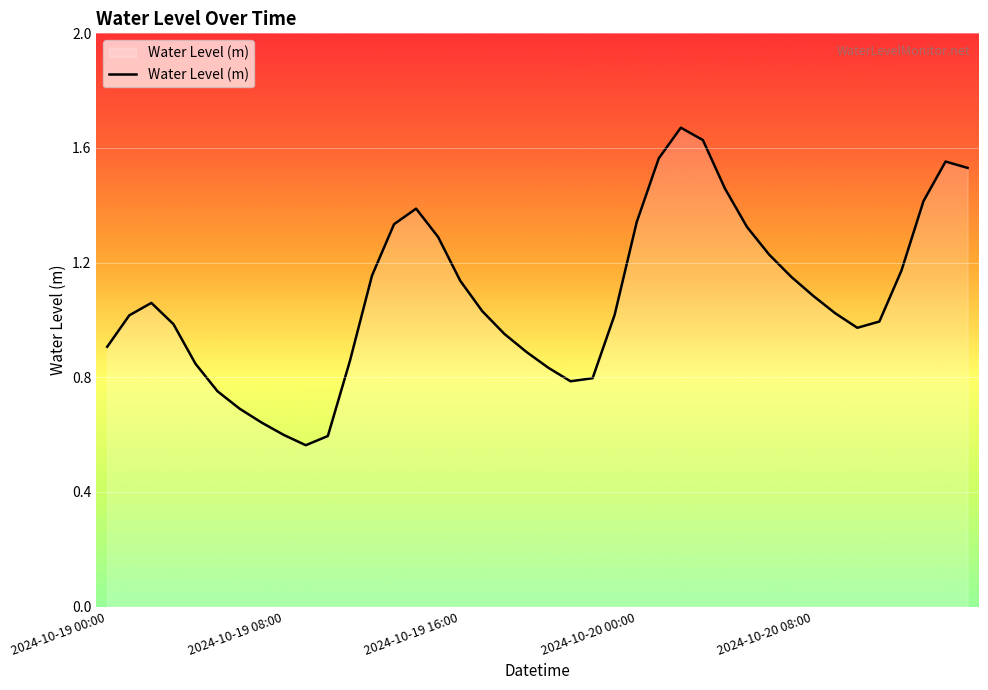

Reading left to right, list all the values displayed in this chart.

0.9	1.0	1.1	1.0	0.8	0.8	0.7	0.6	0.6	0.6	0.6	0.9	1.2	1.3	1.4	1.3	1.1	1.0	1.0	0.9	0.8	0.8	0.8	1.0	1.3	1.6	1.7	1.6	1.5	1.3	1.2	1.2	1.1	1.0	1.0	1.0	1.2	1.4	1.6	1.5